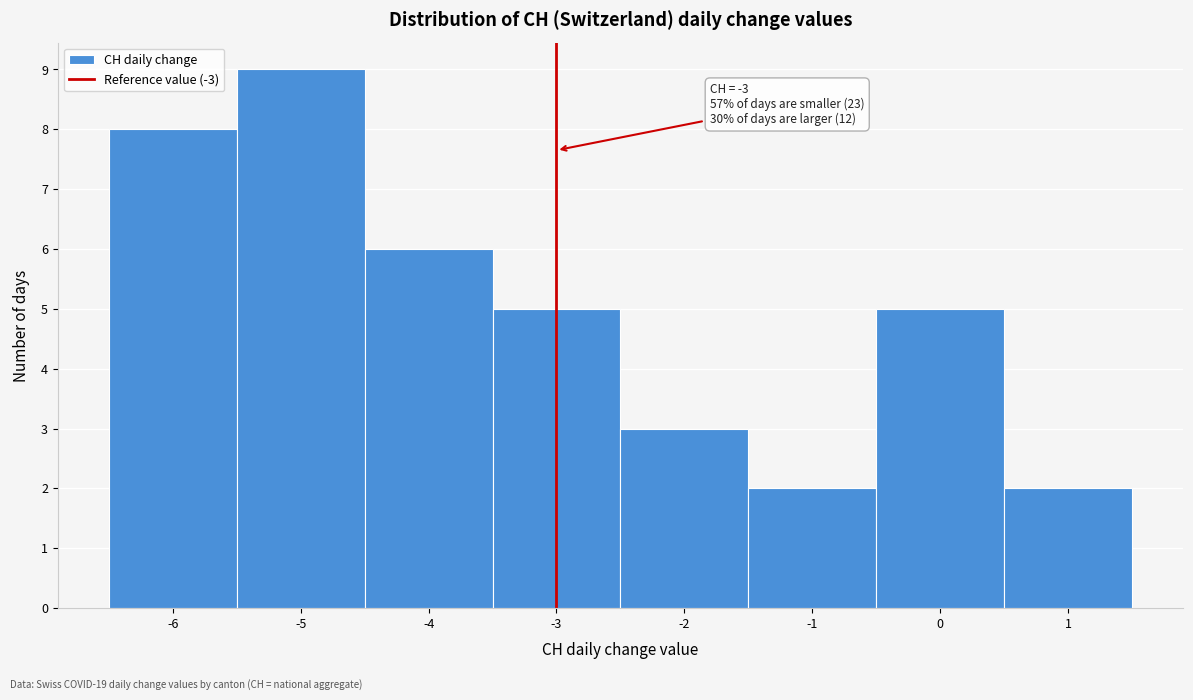

Which range on the x-axis has the tallest bar?

-5.5 to -4.5